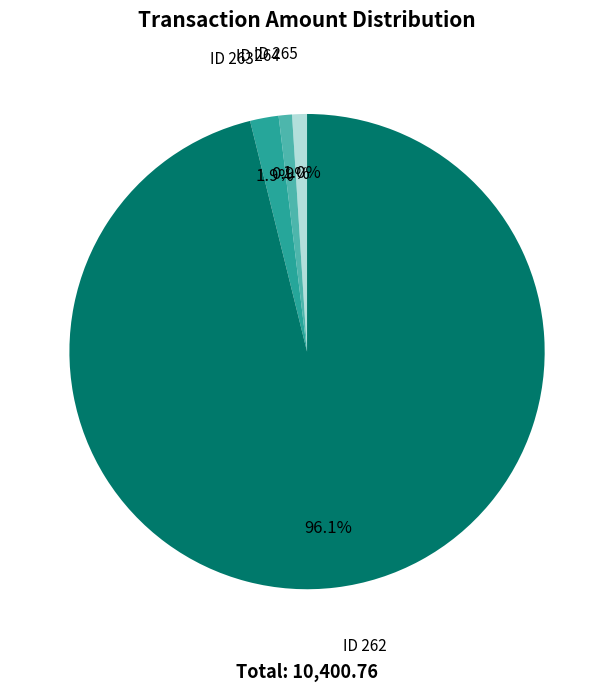

To the nearest percent, what is the average slice percentage?

25%